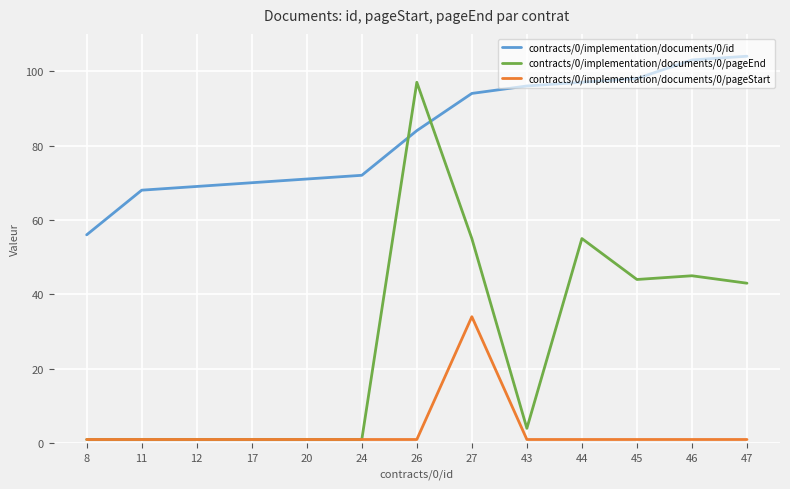

Rank the series by their maximum value, from highest to lowest.

contracts/0/implementation/documents/0/id, contracts/0/implementation/documents/0/pageEnd, contracts/0/implementation/documents/0/pageStart